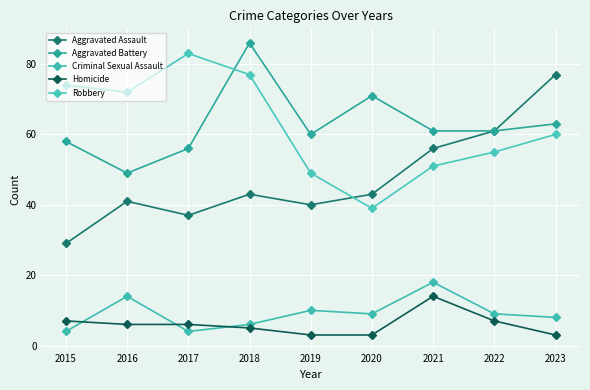

What is the value of the Aggravated Assault point at the 1st from the left?

29